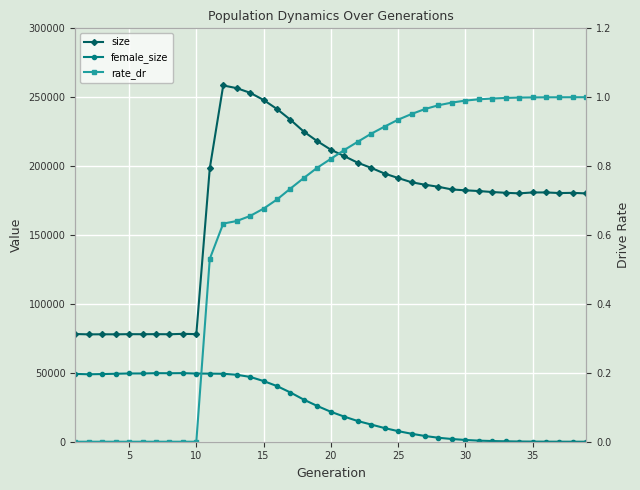

What is the sum of all female_size values?

968235.0